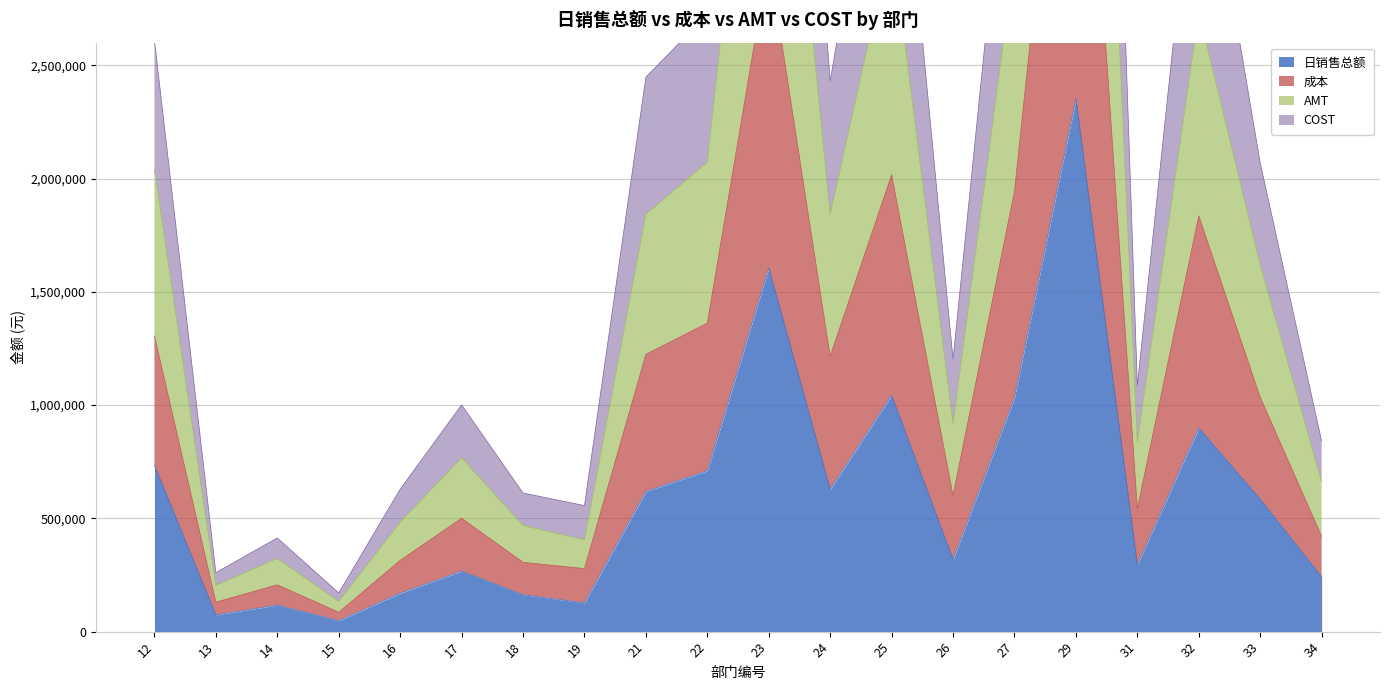

How many values in the COST series exceed 2069449?

10